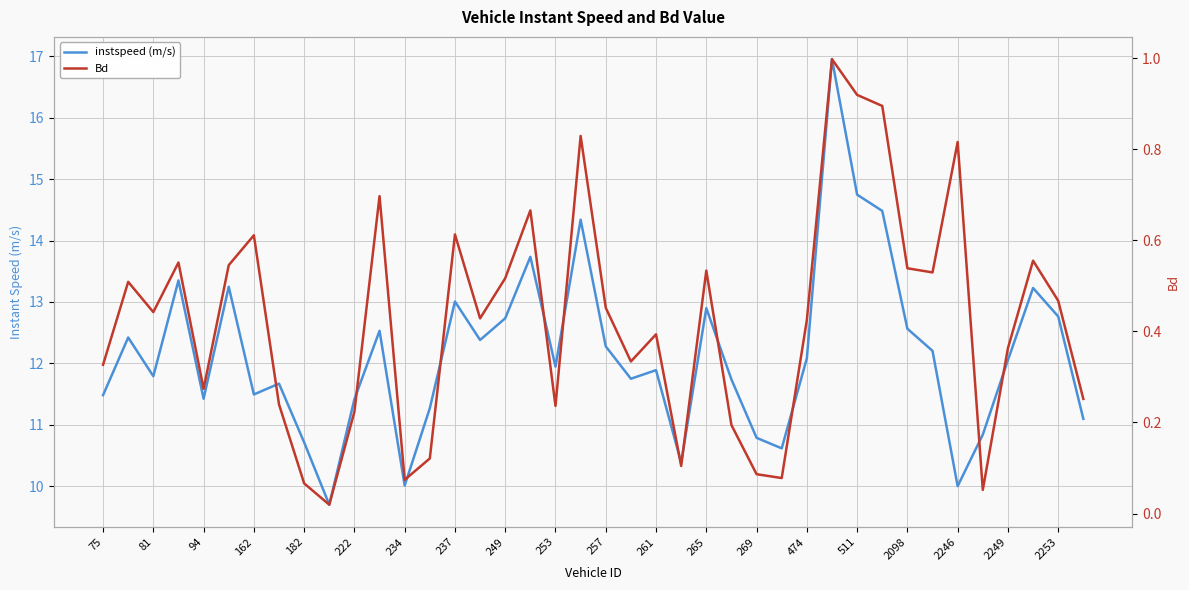

Is this an area chart (filled region under the line)?

No